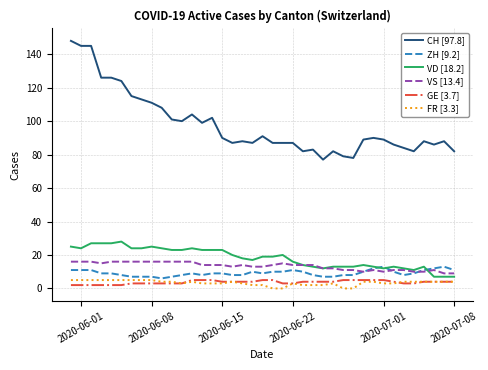

Which series has the largest total across all categories?

CH [97.8]